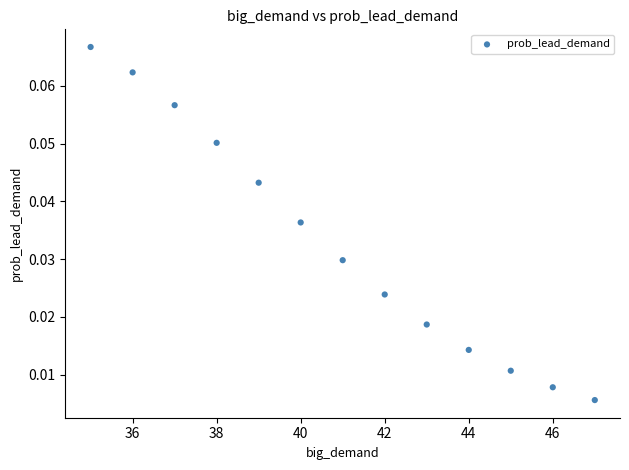

What is the range of X values (max minus min)?

12.0